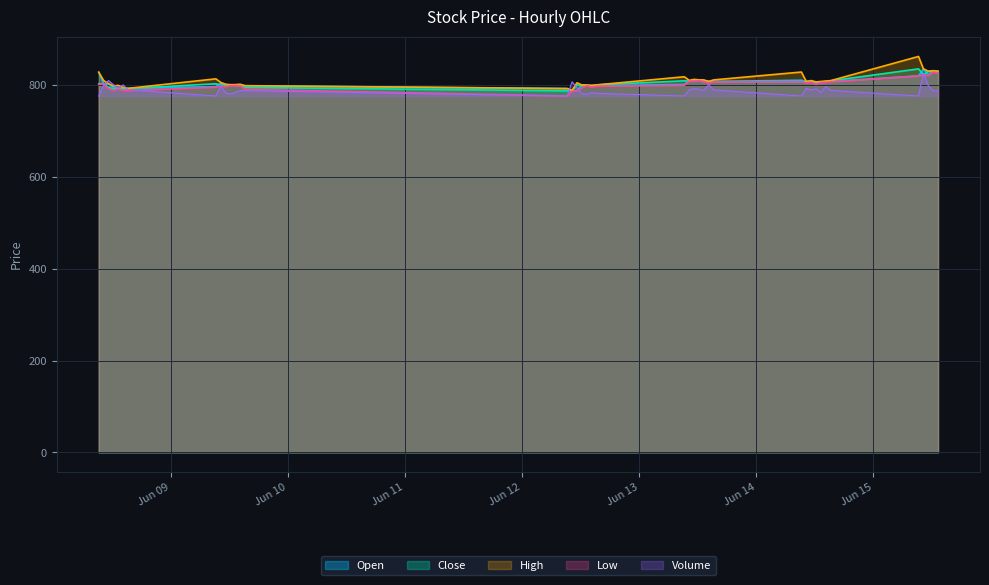

What is the total value across all series at 2023-06-12 09:15?

3923.0